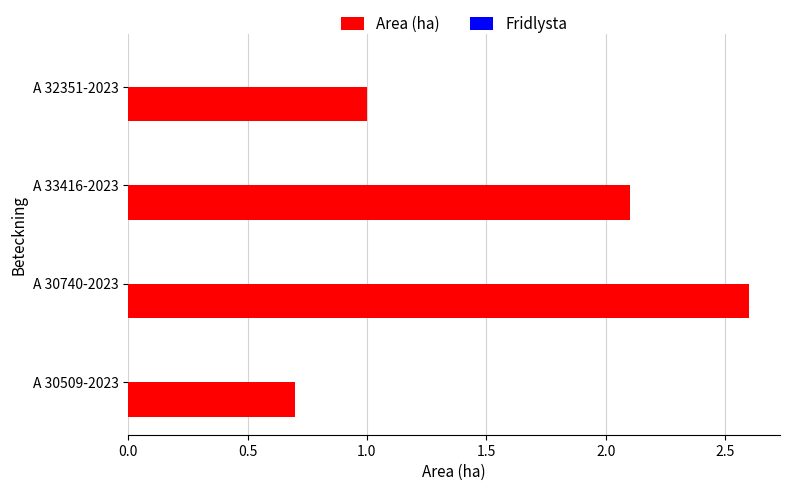

List the labels in order of value, smallest first.

A 30509-2023, A 32351-2023, A 33416-2023, A 30740-2023